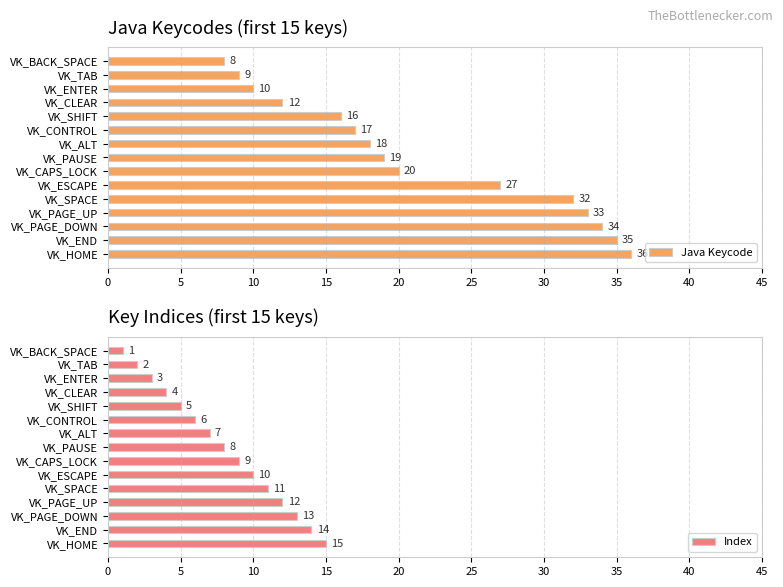

Is it true that Java Keycode equals 16 at VK_SHIFT?

True